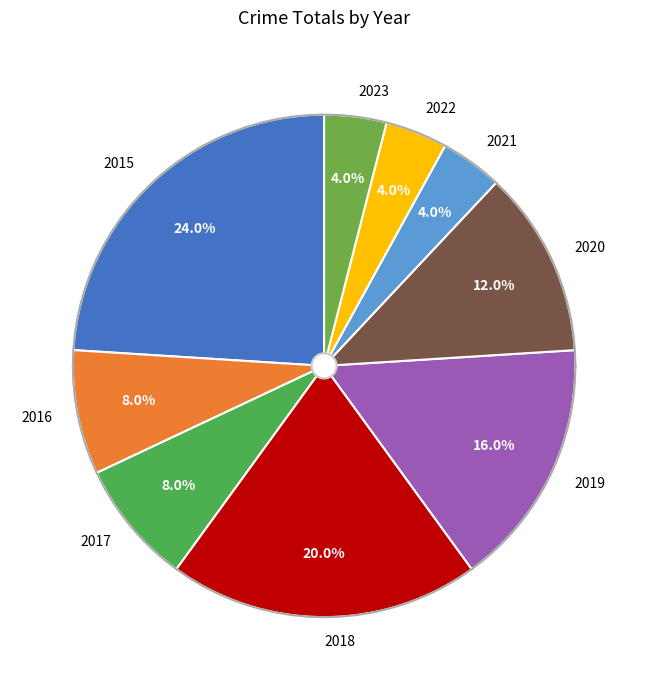

To the nearest percent, what is the average slice percentage?

11%